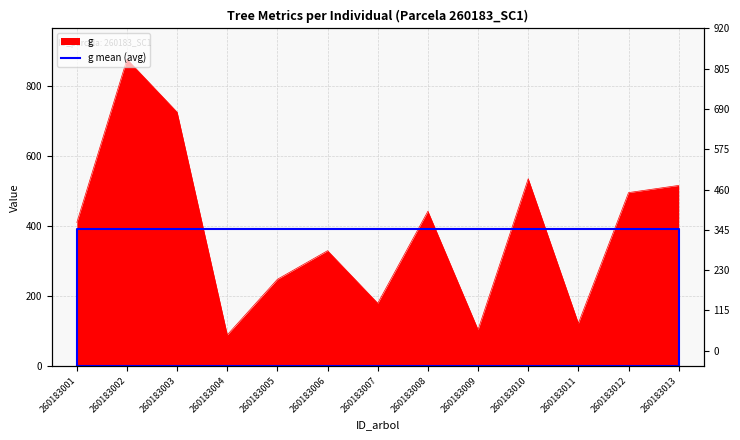

How many lines are shown in the chart?

1